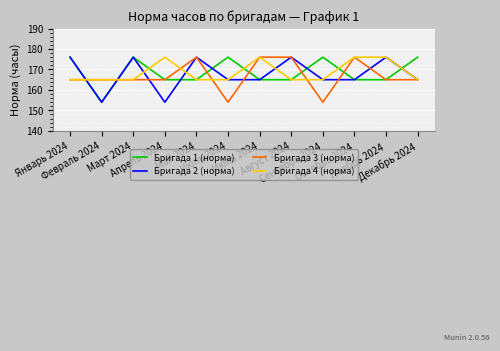

Is it true that Бригада 4 (норма) equals 75 at Октябрь 2024?

False